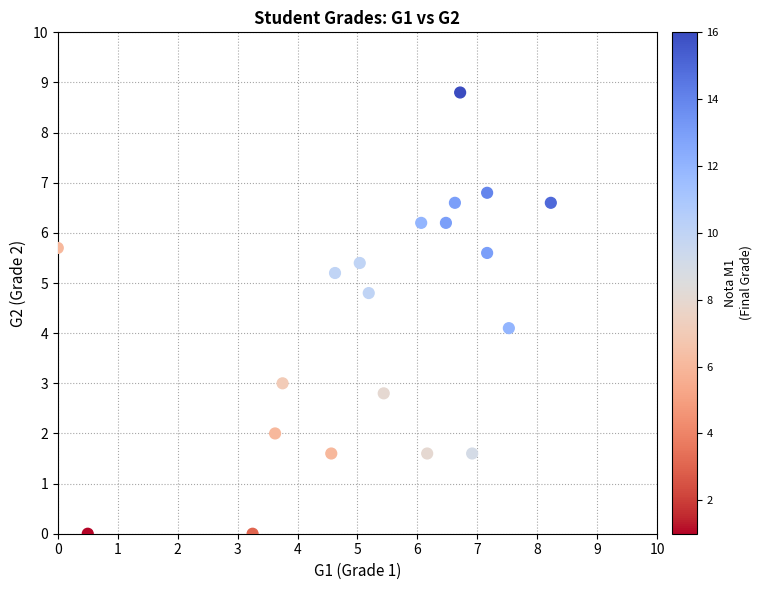

What is the range of Y values (max minus min)?

8.8